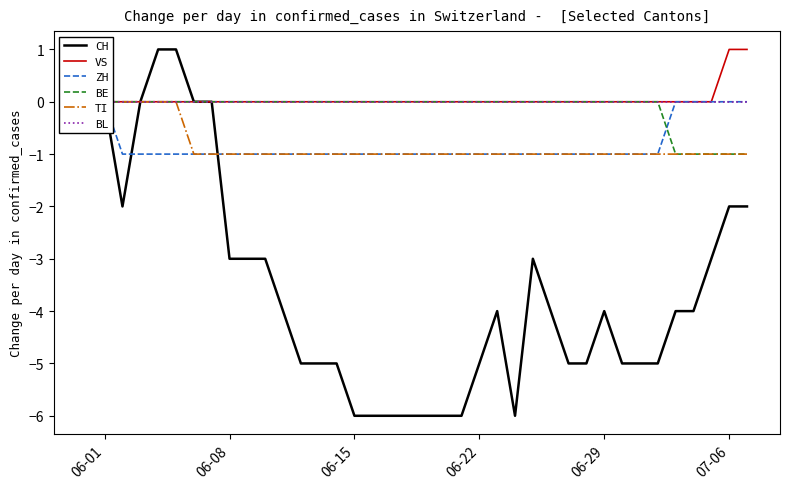

Is it true that CH equals -4 at 06-15?

False